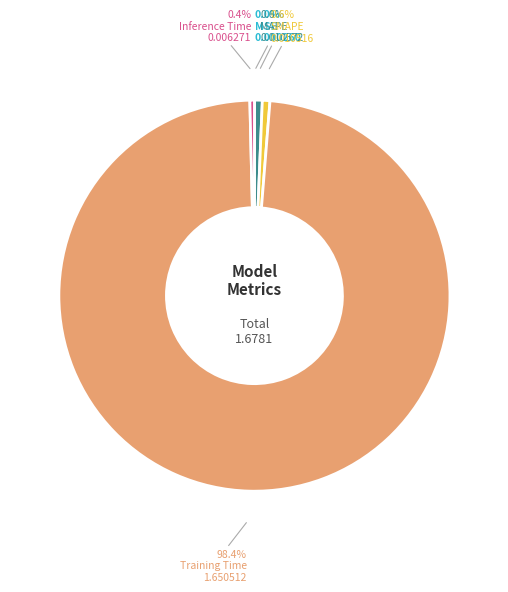

True or false: SMAPE accounts for 14% of the total.

False